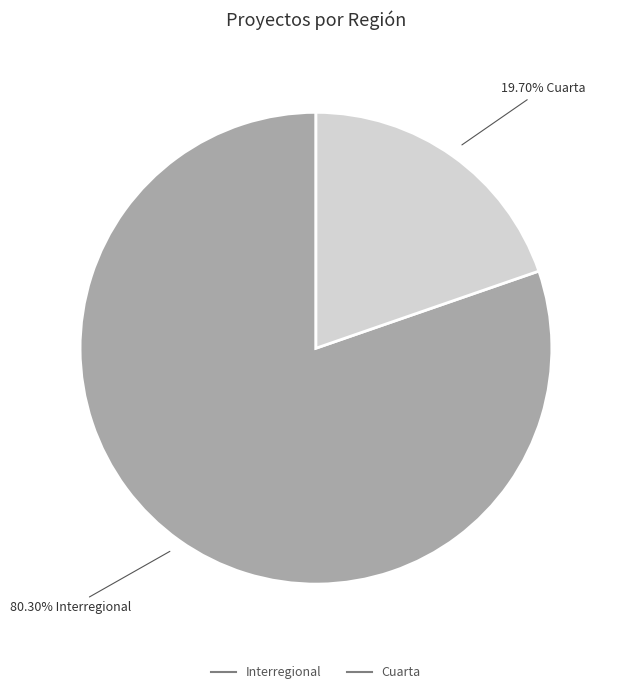

Is there a majority slice in this chart?

Yes